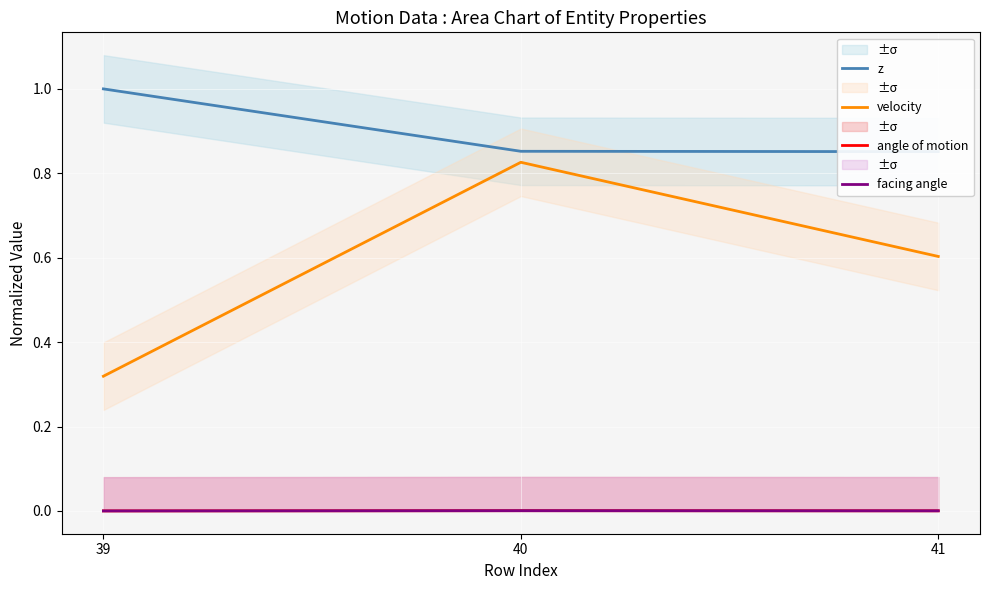

What is the average value of the velocity series?

0.6